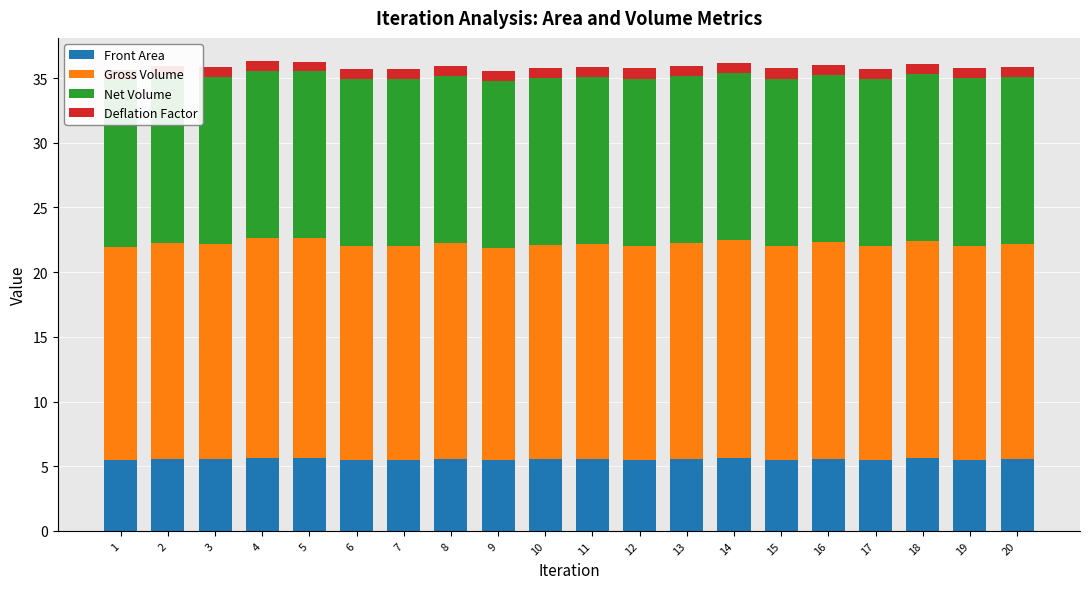

Which category has the lowest value in the Deflation Factor series?

4